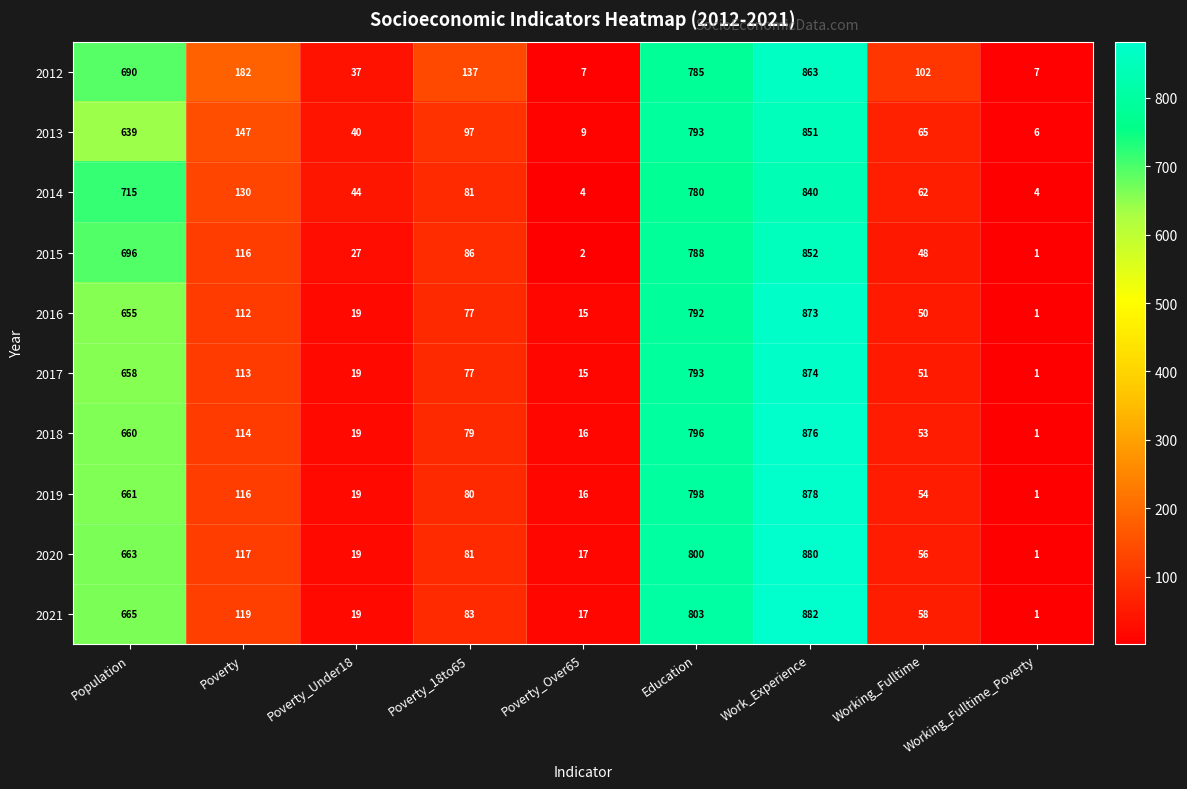

List the series in order of their peak value, highest first.

2021, 2020, 2019, 2018, 2017, 2016, 2012, 2015, 2013, 2014